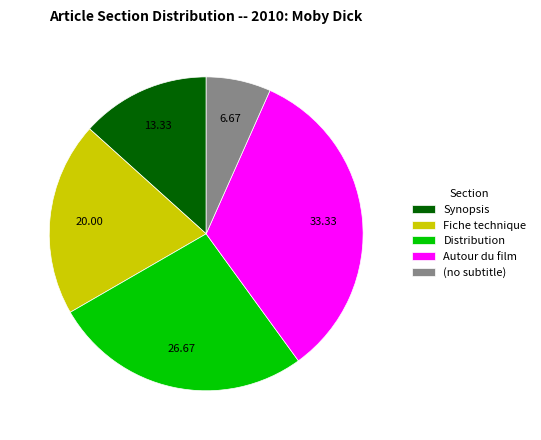

Is there a majority slice in this chart?

No